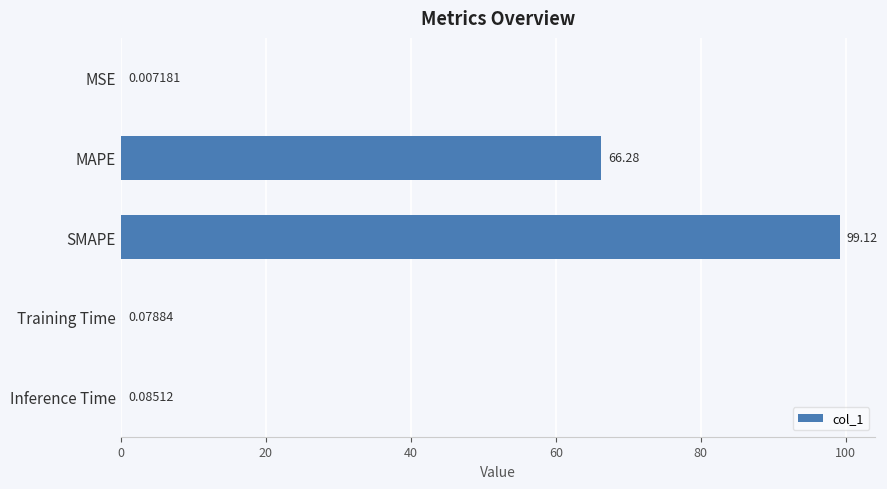

Which category has the highest value across all series?

SMAPE